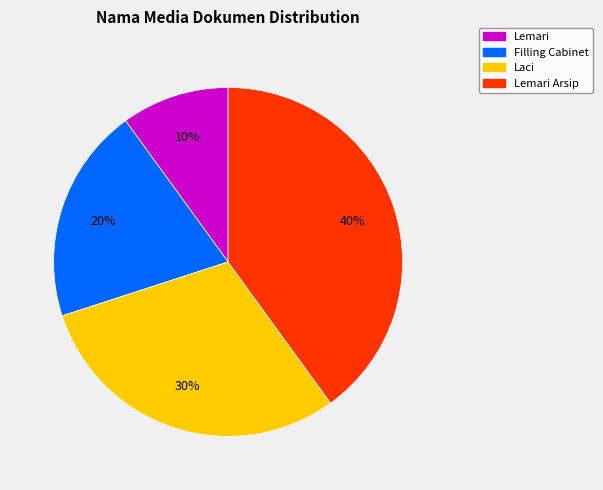

Do Filling Cabinet and Lemari Arsip together represent more than half of the pie?

Yes